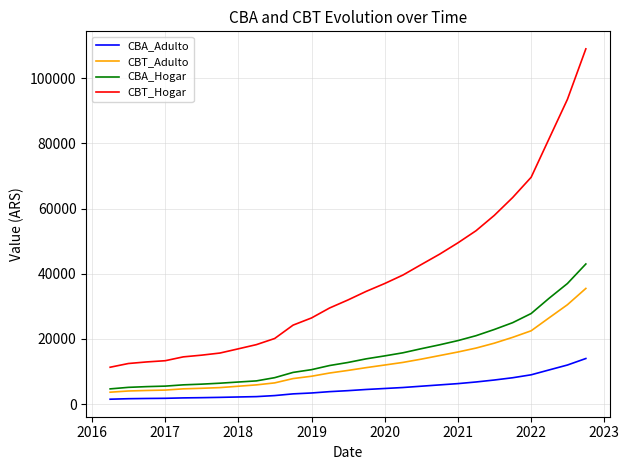

True or false: CBT_Adulto and CBT_Hogar cross at least once.

False